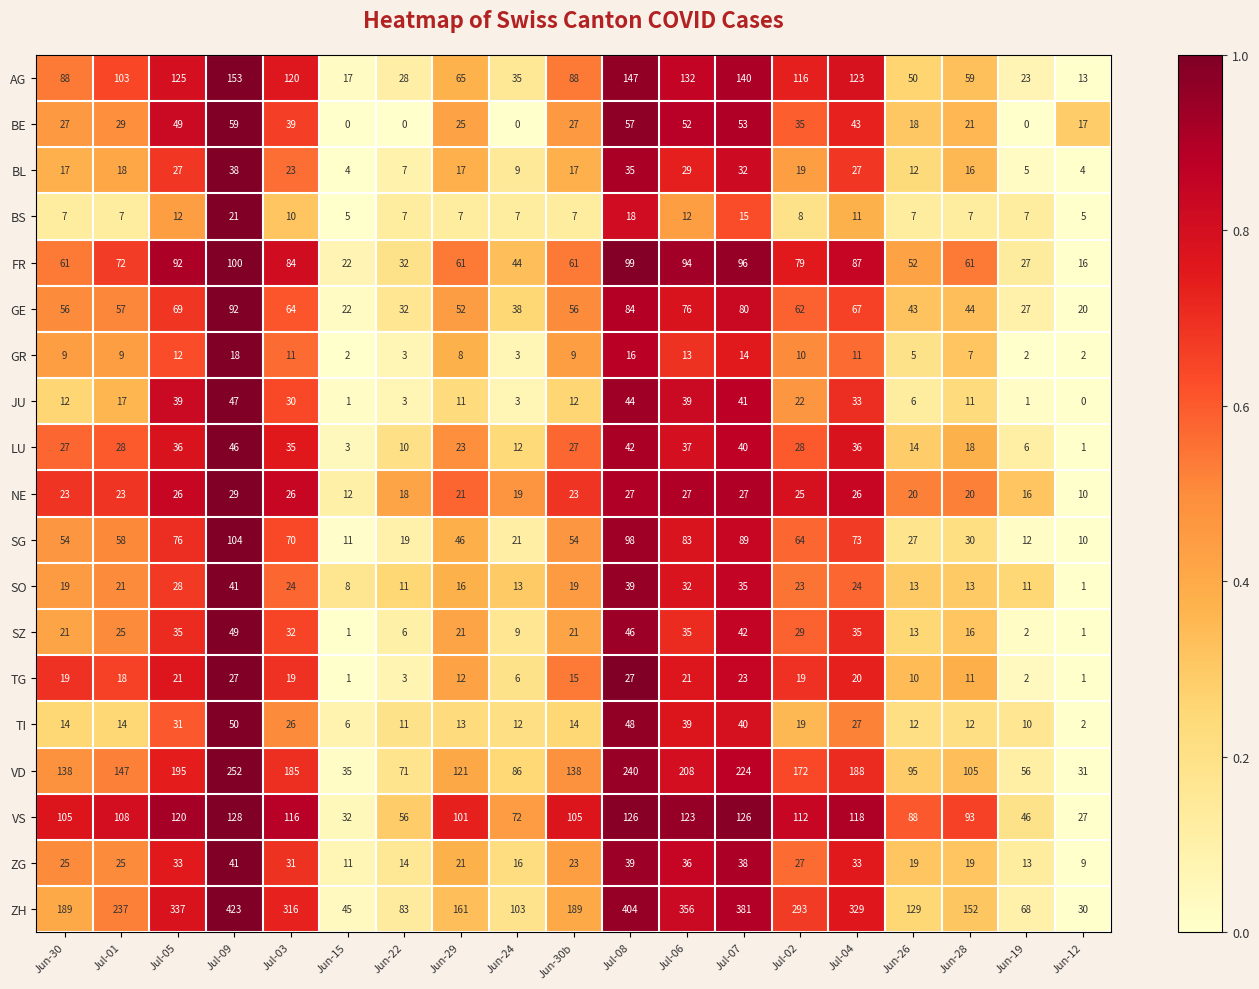

What is the maximum value for BE?

59